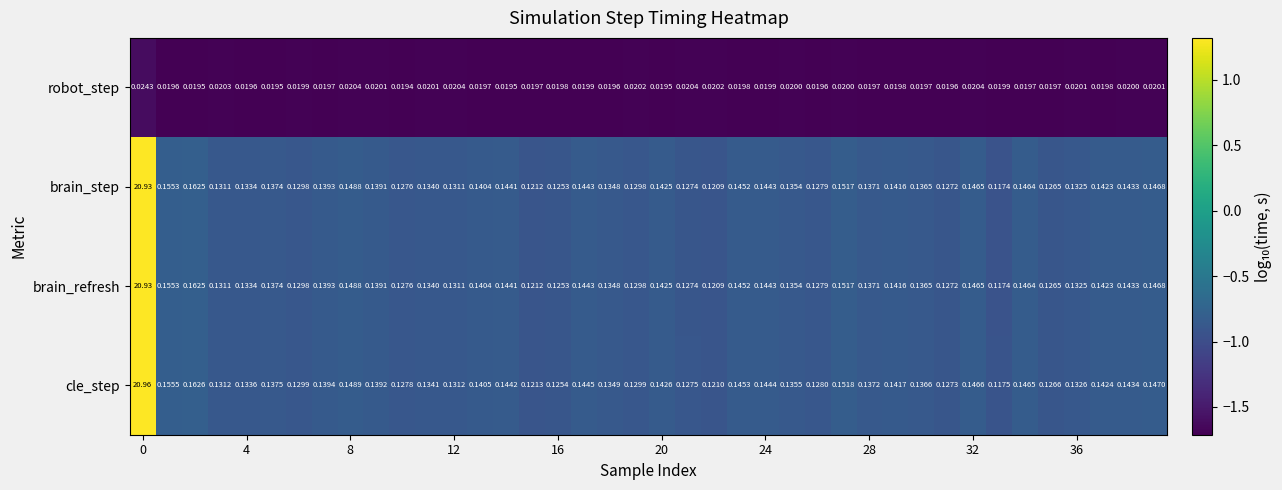

Which series has the largest range (max minus min)?

cle_step